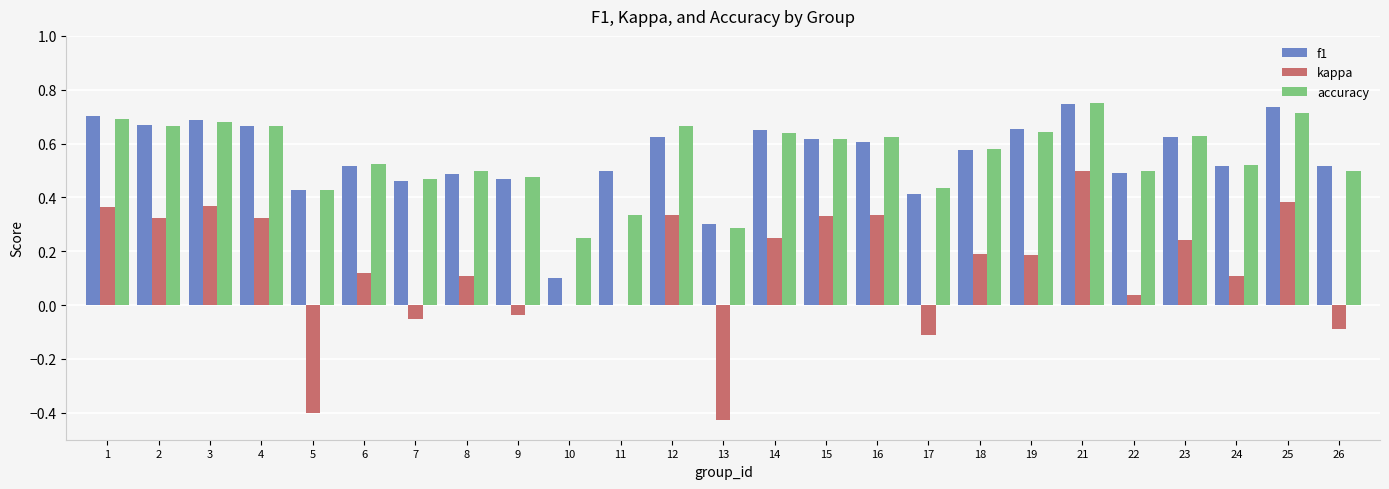

Is it true that accuracy equals 0.8 at 9?

False